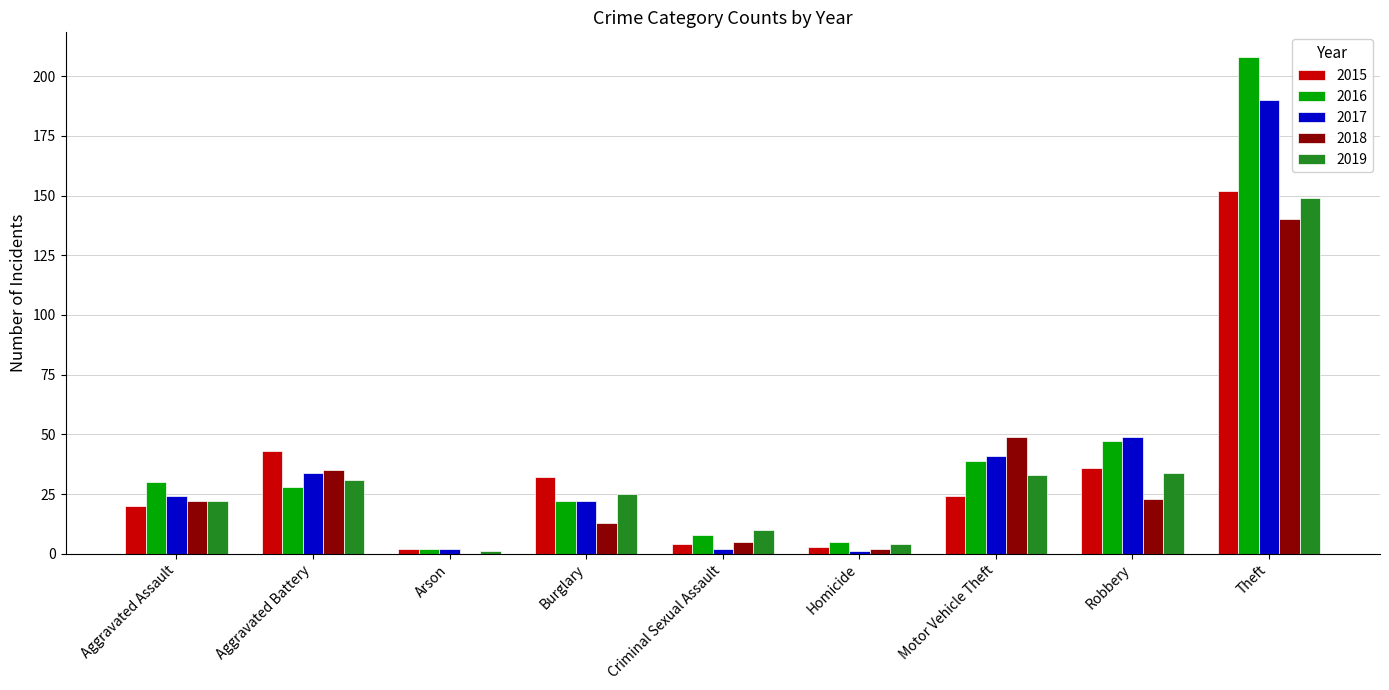

Which category has the highest value in the 2015 series?

Theft